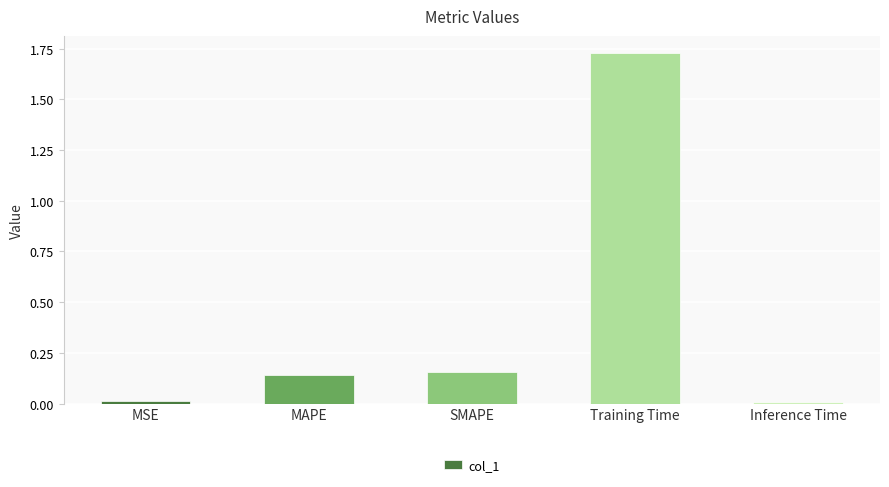

Is it true that the value at MSE is 0.0?

True